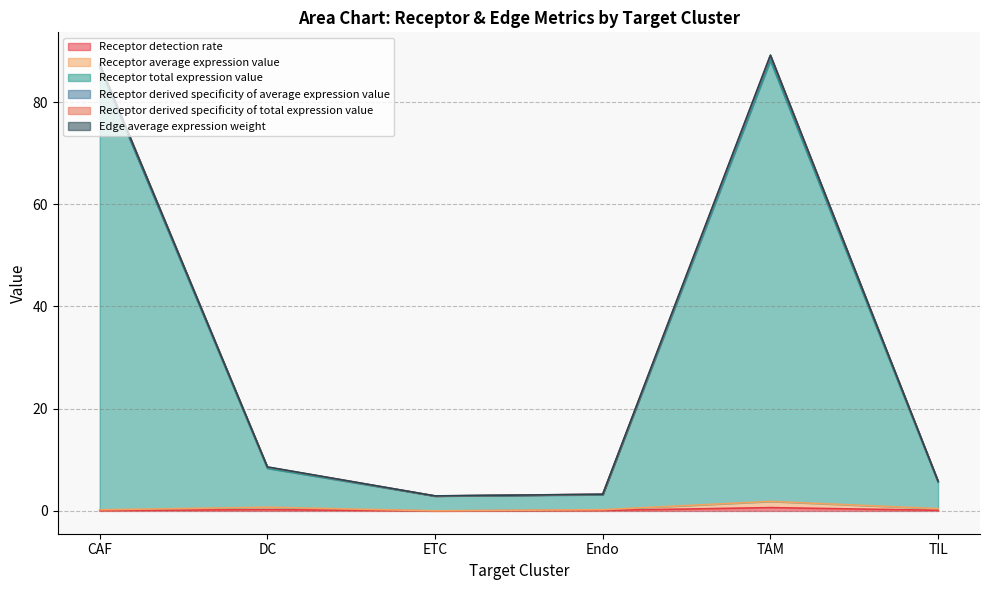

True or false: Receptor total expression value and Receptor average expression value intersect in this chart.

False